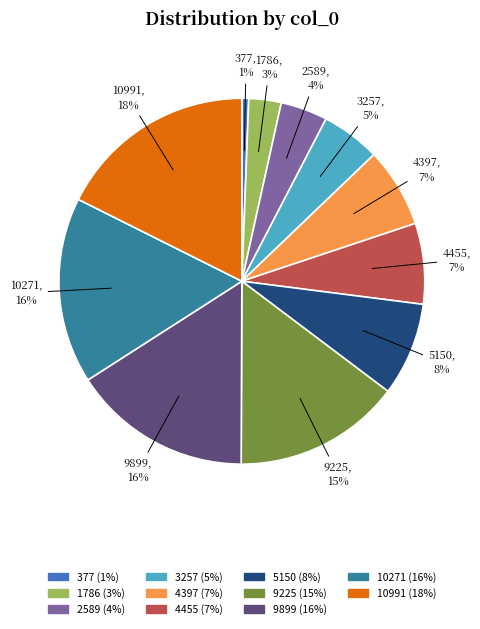

How many segments does this pie chart have?

11